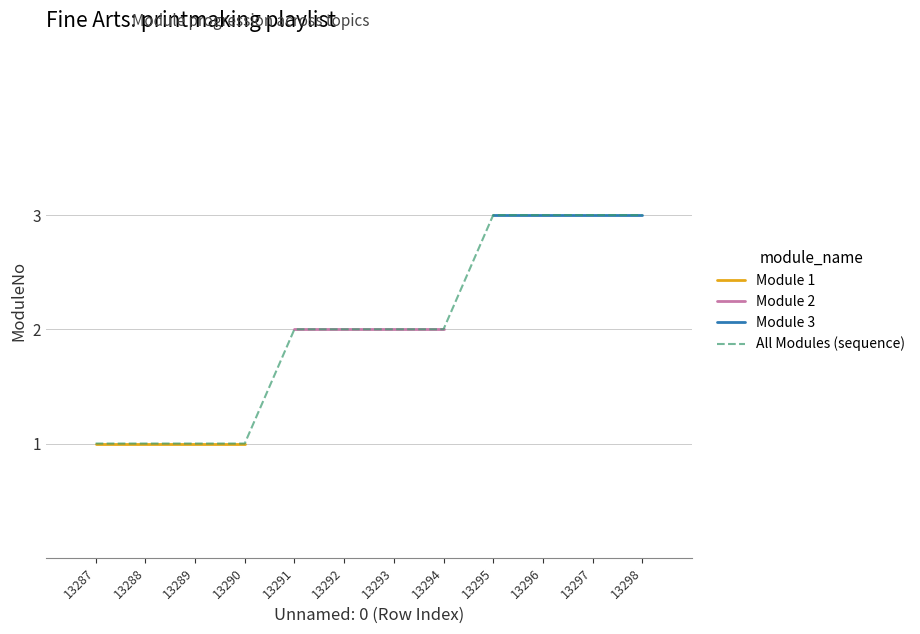

What is the spread (max minus min) of values at 3?

2